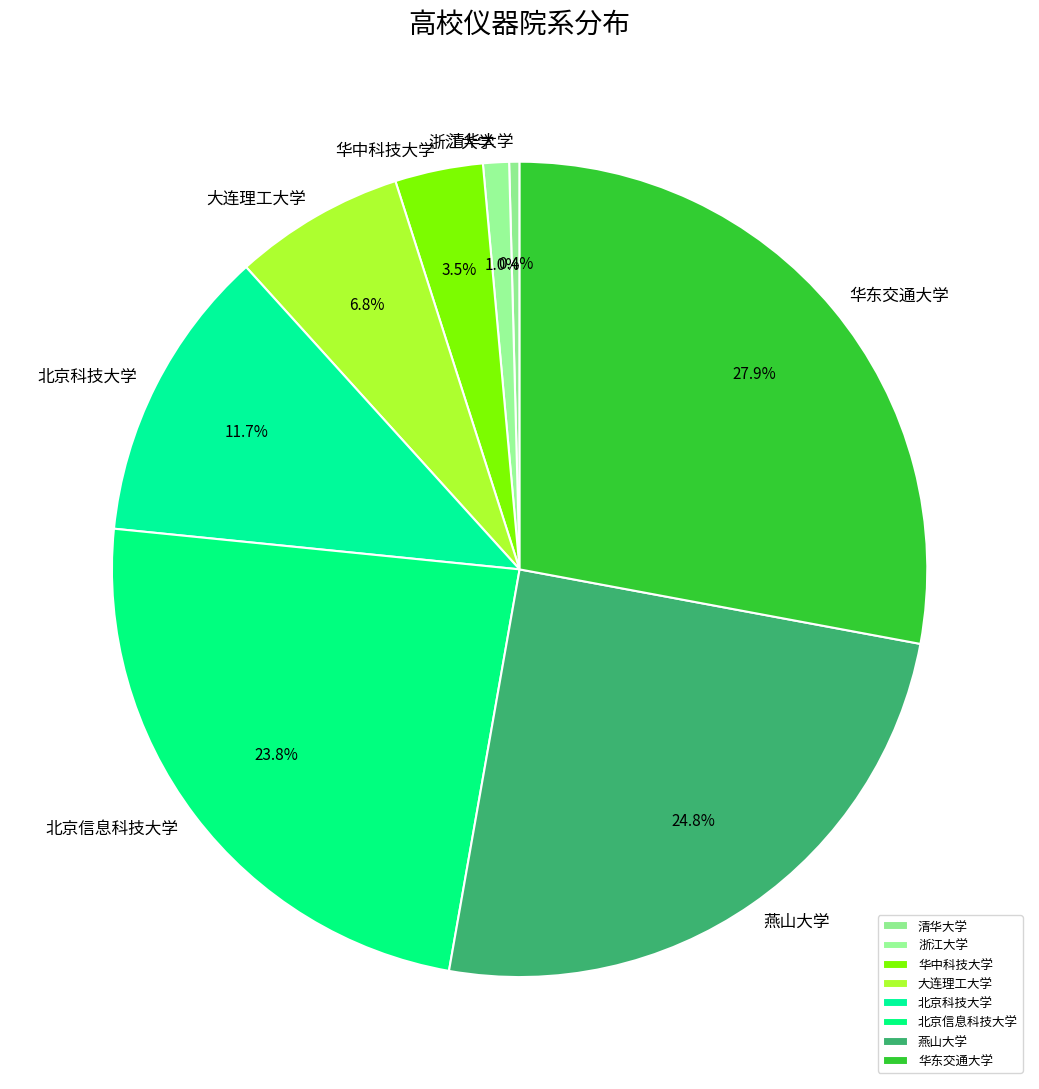

How many segments does this pie chart have?

8